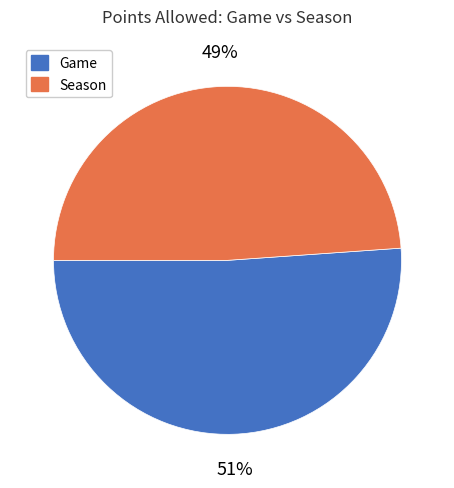

Which has a higher value, Game or Season?

Game